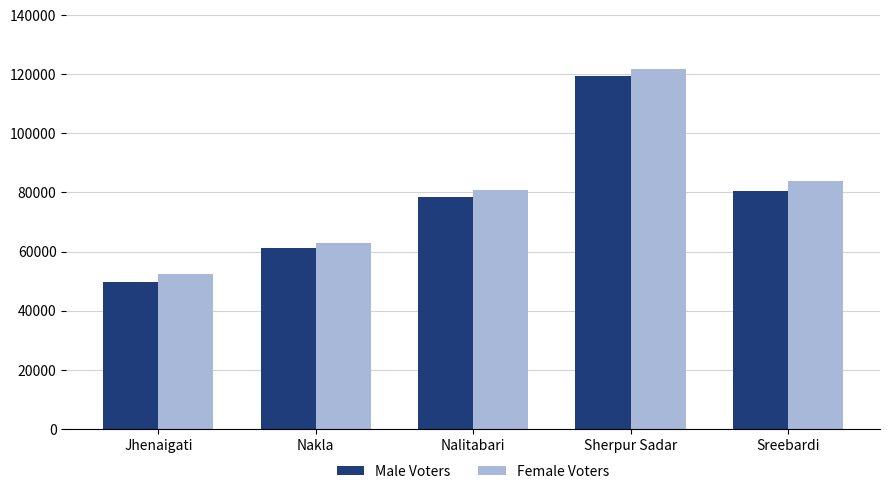

What is the difference between the maximum and minimum values in the Female Voters series?

69354